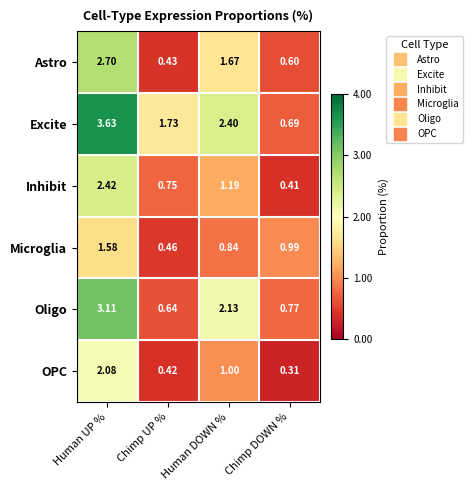

At which category is the sum across all series the highest?

Human UP %